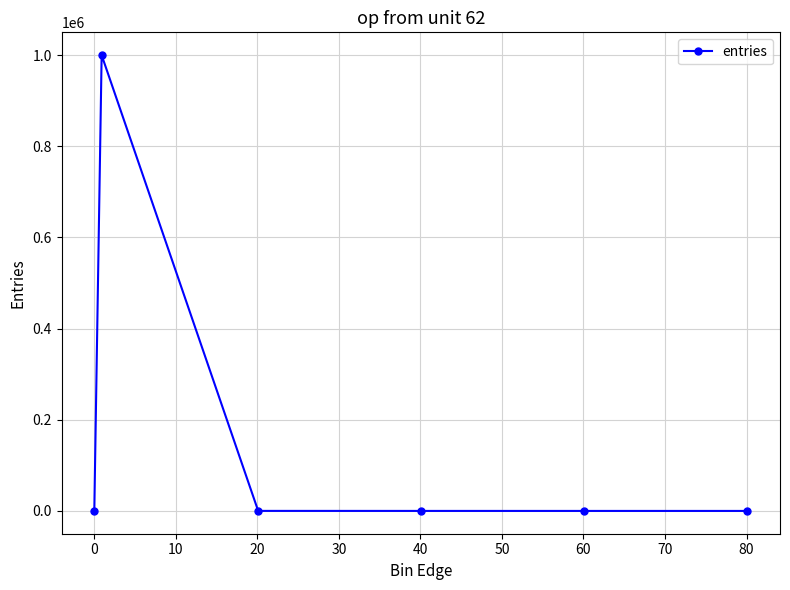

What is the greatest value displayed?

999894